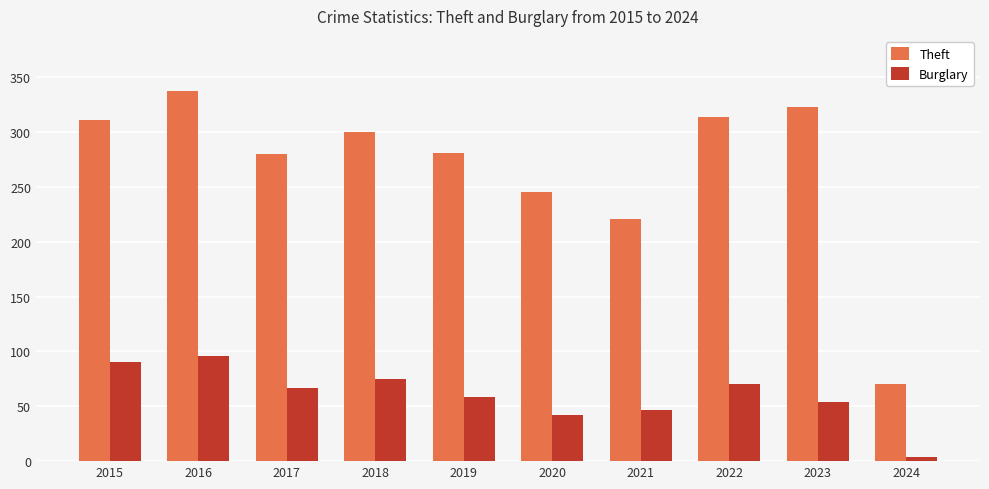

What is the sum of all Theft values?

2682